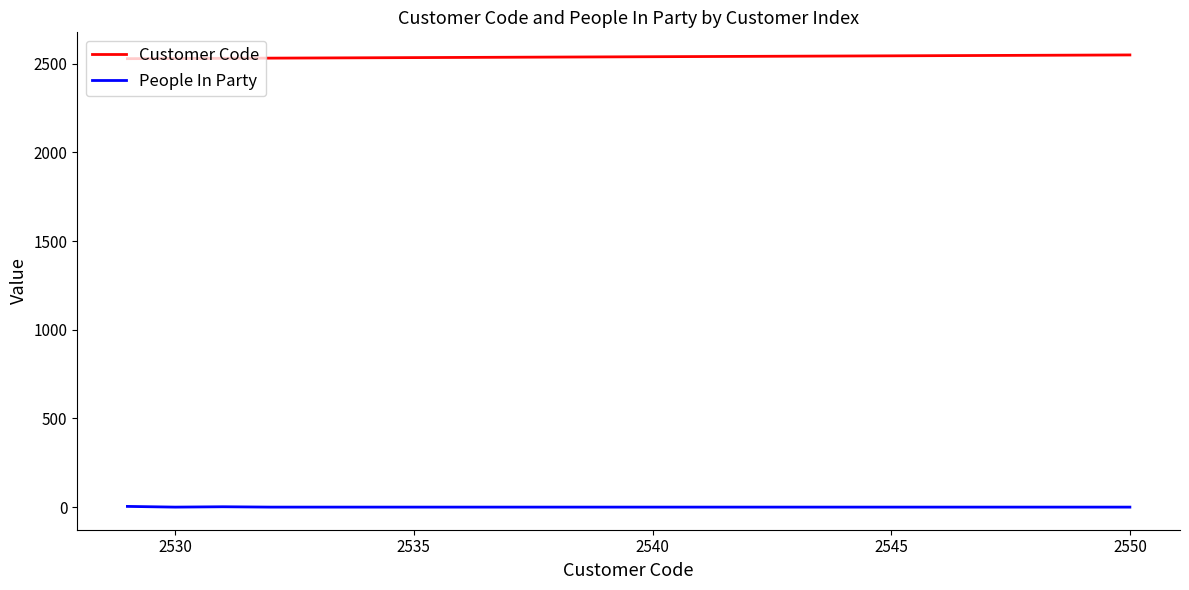

Which series has the largest total across all categories?

Customer Code